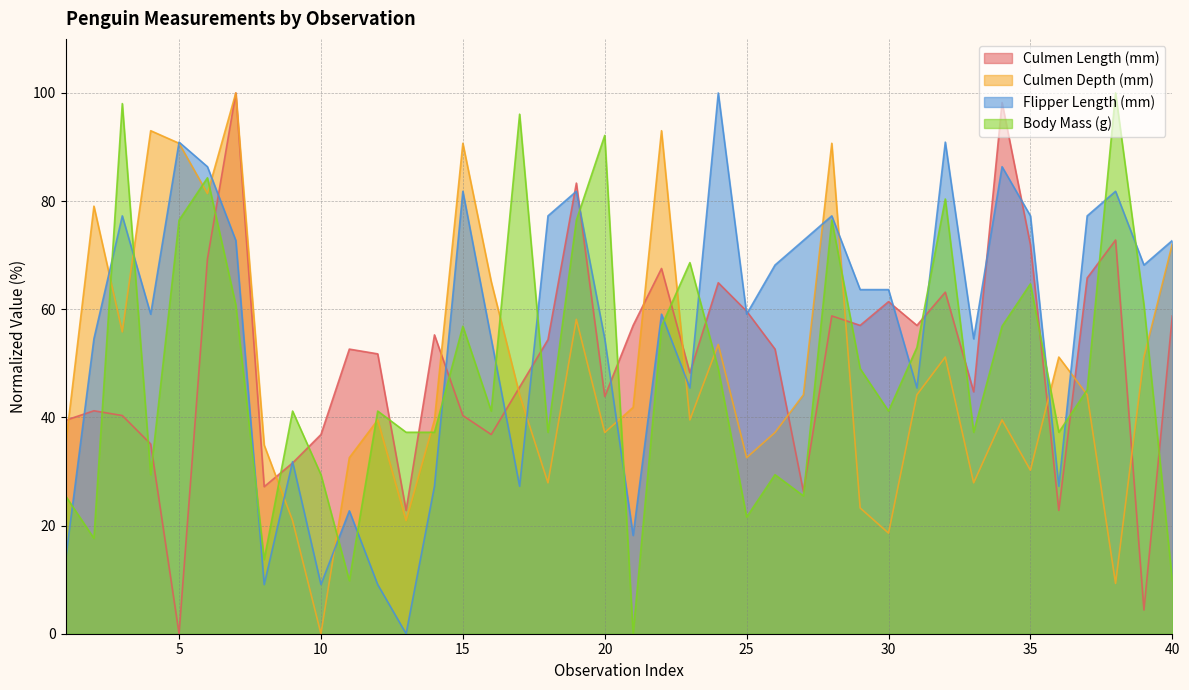

At which category is the sum across all series the highest?

7